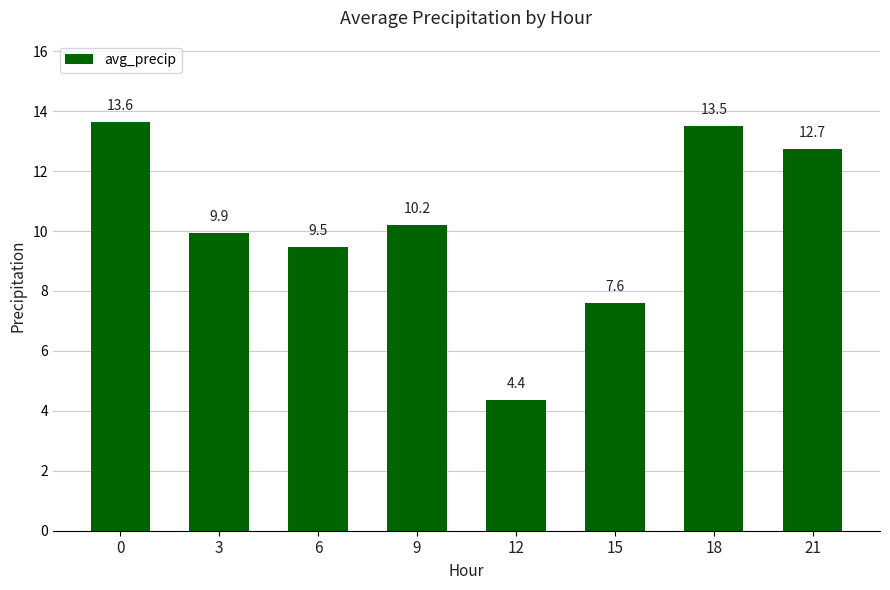

Does the chart contain any negative values?

No